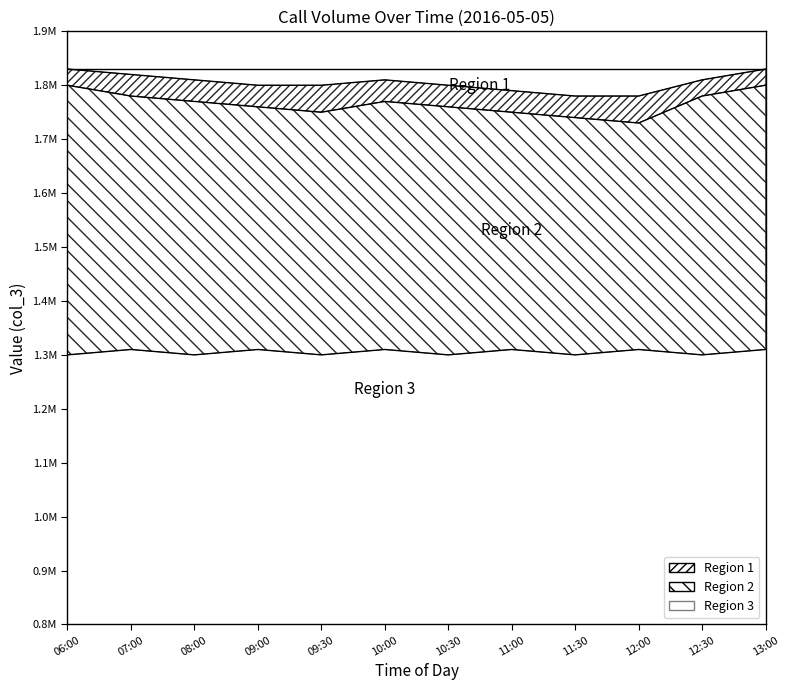

True or false: region2_top and region2_bottom cross at least once.

False